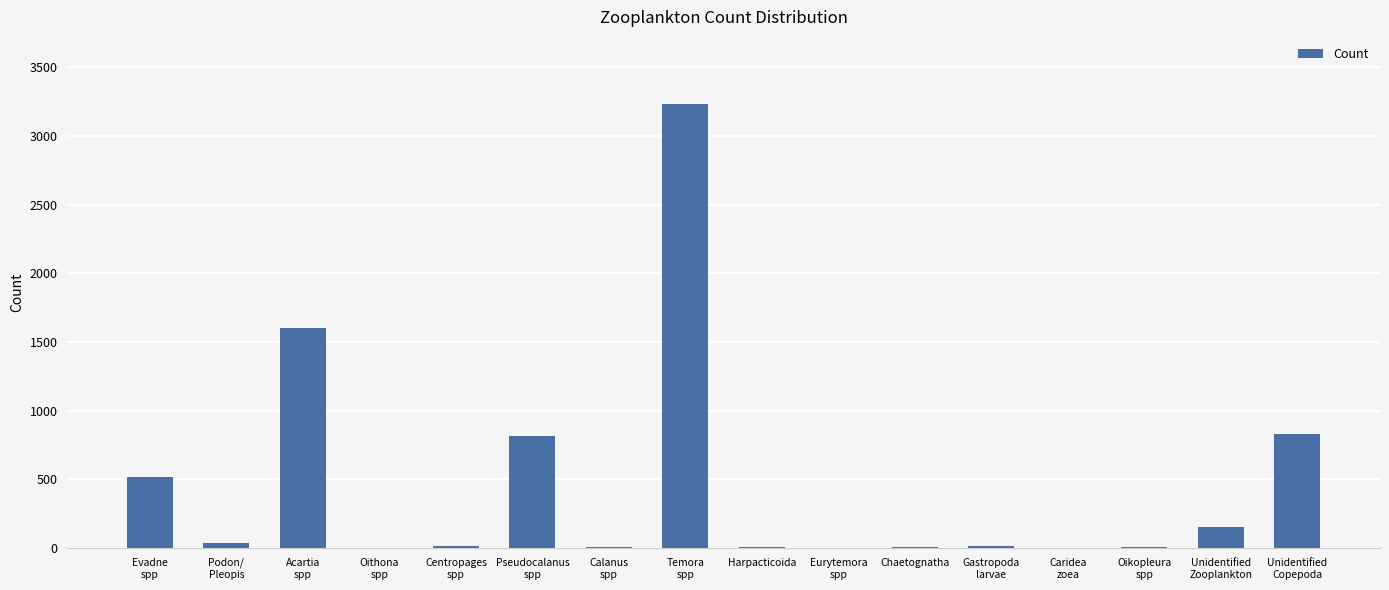

What is the greatest value displayed?

3236